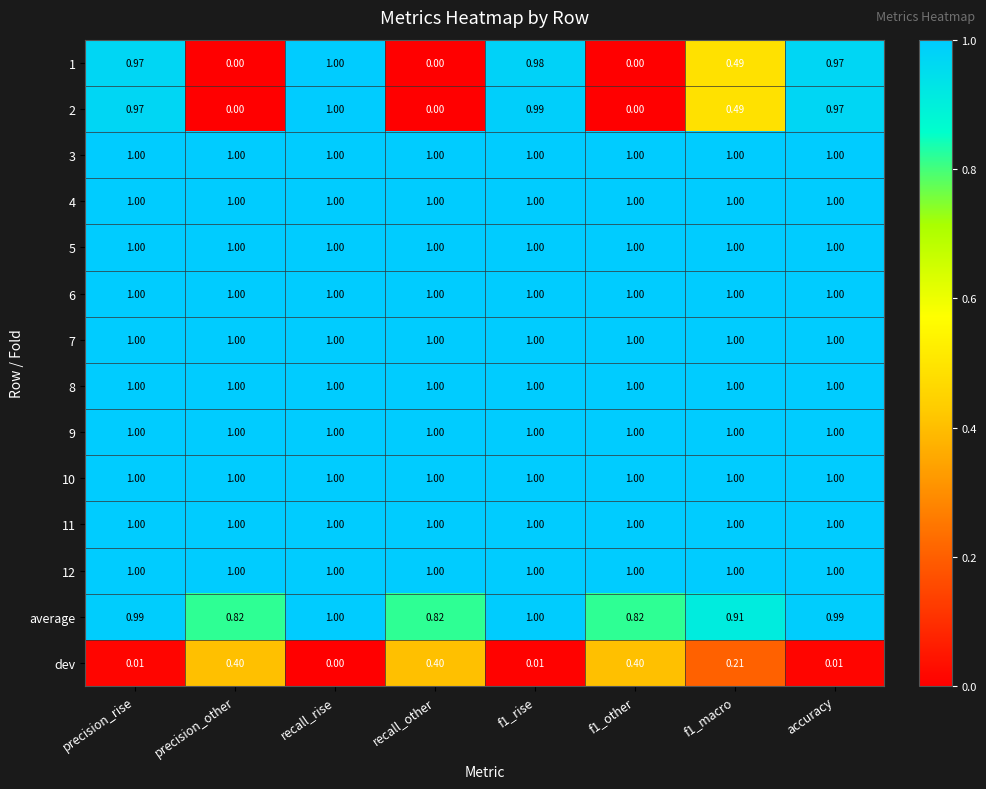

At which category is the sum across all series the highest?

recall_rise